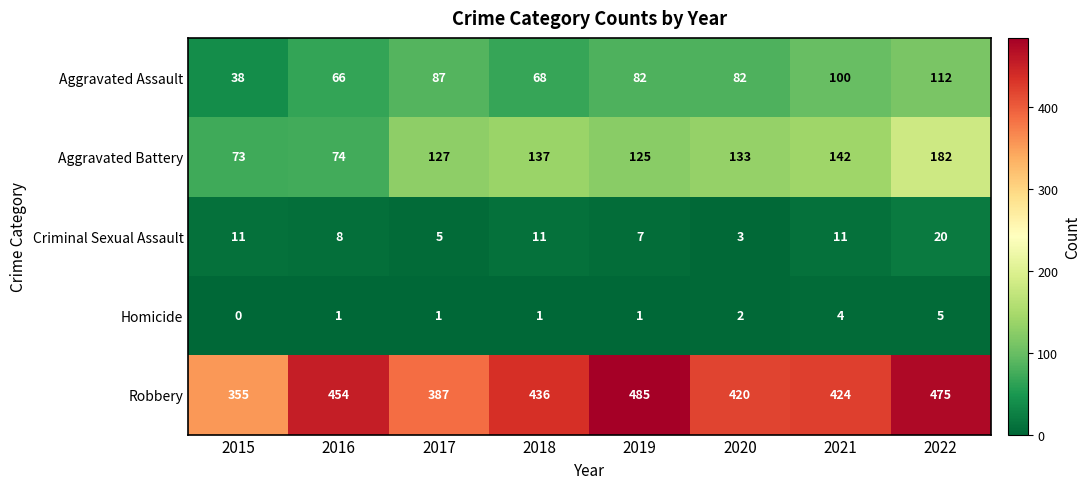

Between 2015 and 2020, which series saw the biggest shift?

Robbery